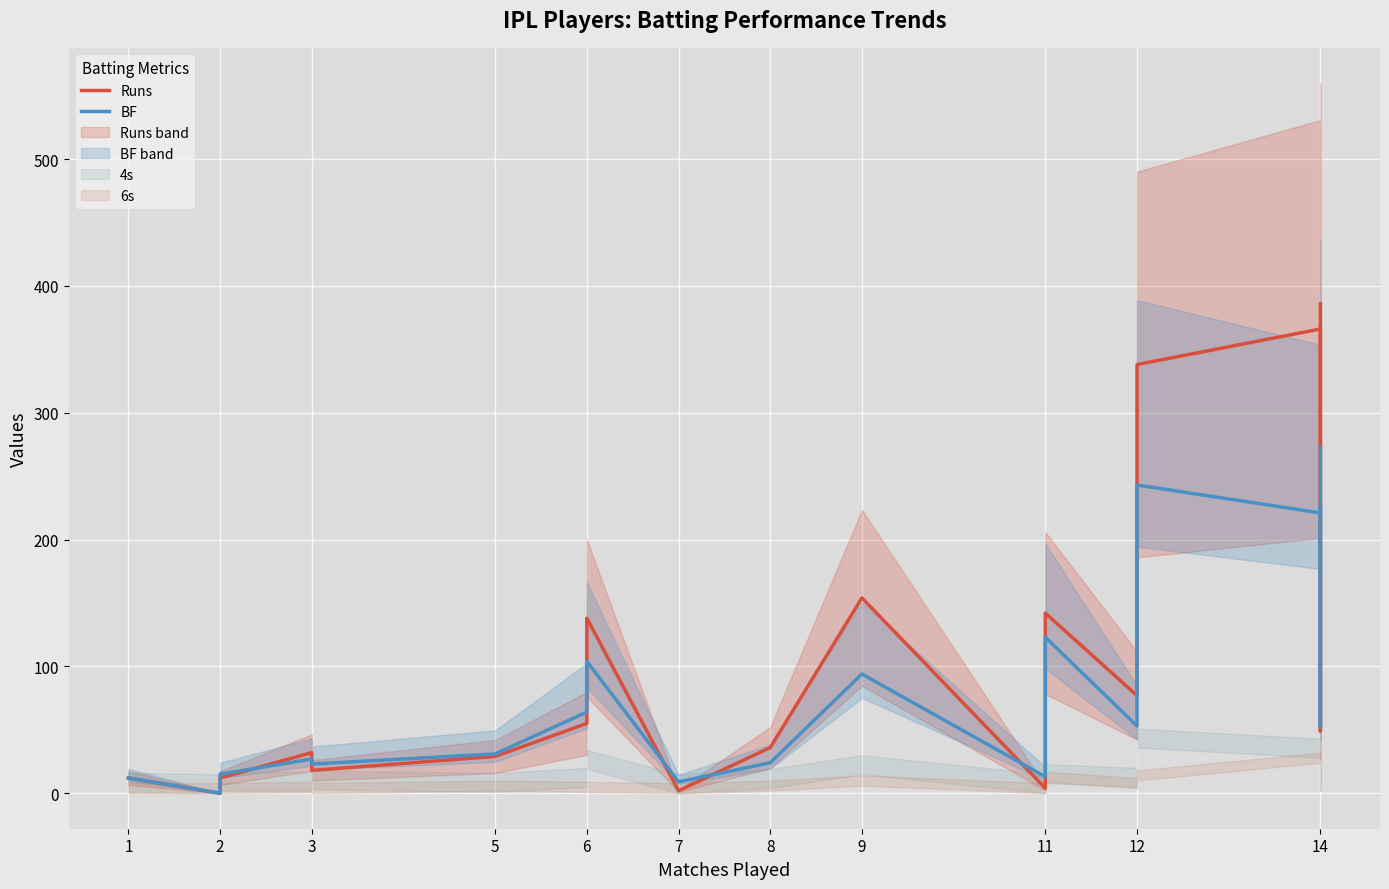

Is it true that Runs equals 21 at 1?

False